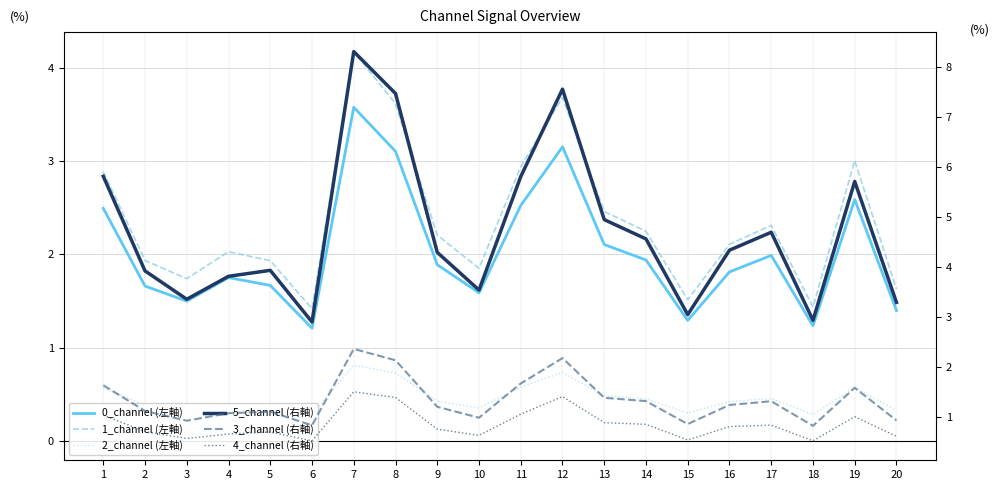

At which label is 4_channel closest to 1?

19